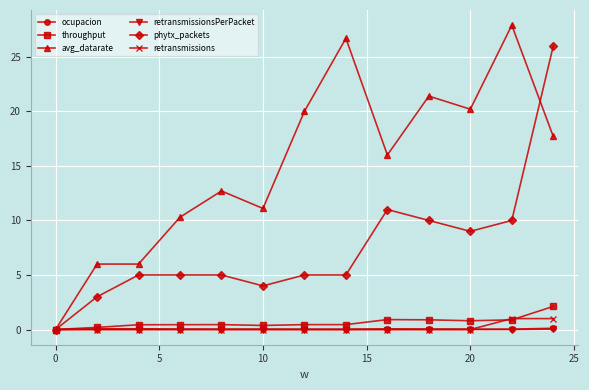

Which series has the widest spread of values?

avg_datarate